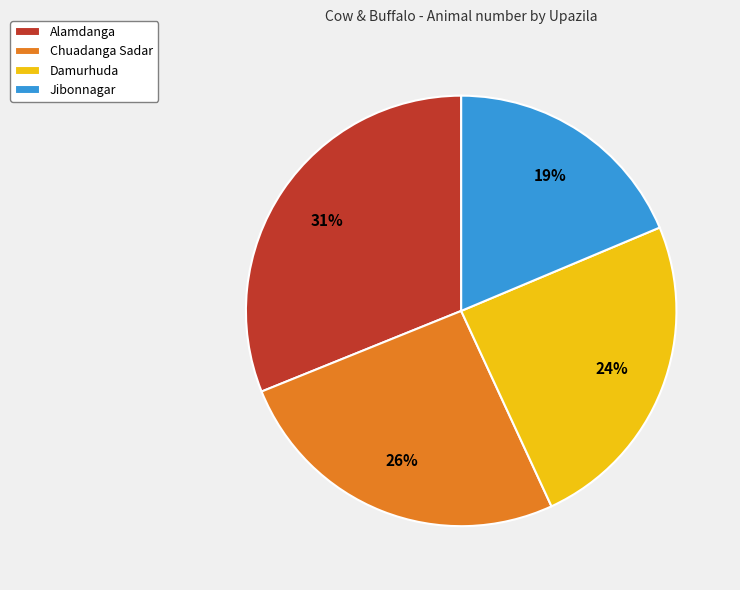

Combined, do Damurhuda and Jibonnagar account for over 50%?

No